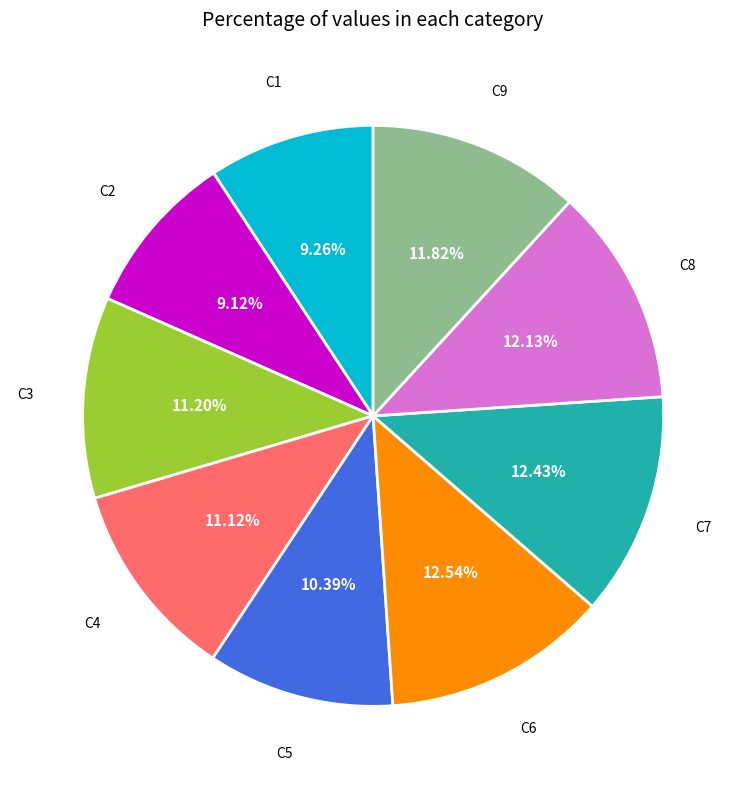

What percentage is NOT represented by C6?

87.5%